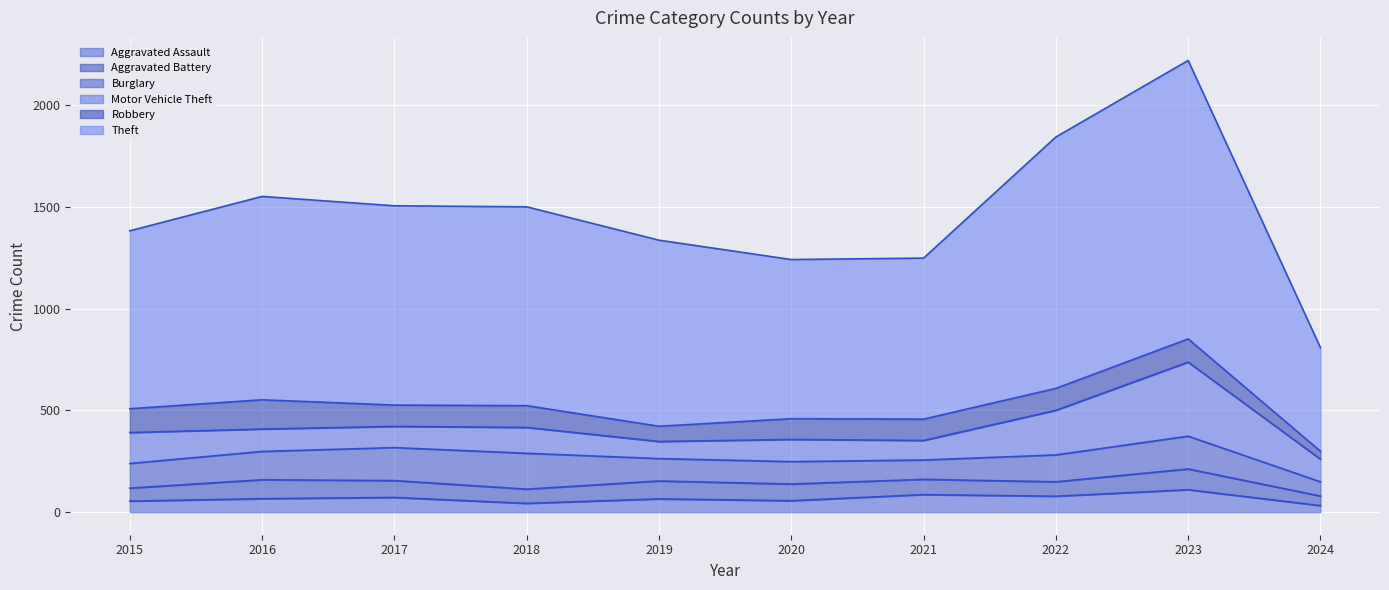

Count the number of categories in the chart.

10